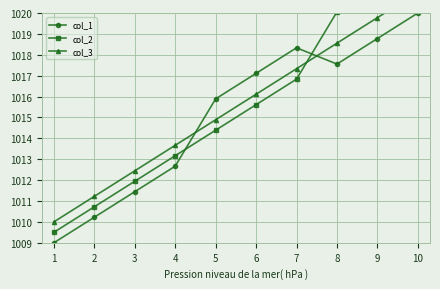

True or false: col_3 and col_2 intersect in this chart.

True